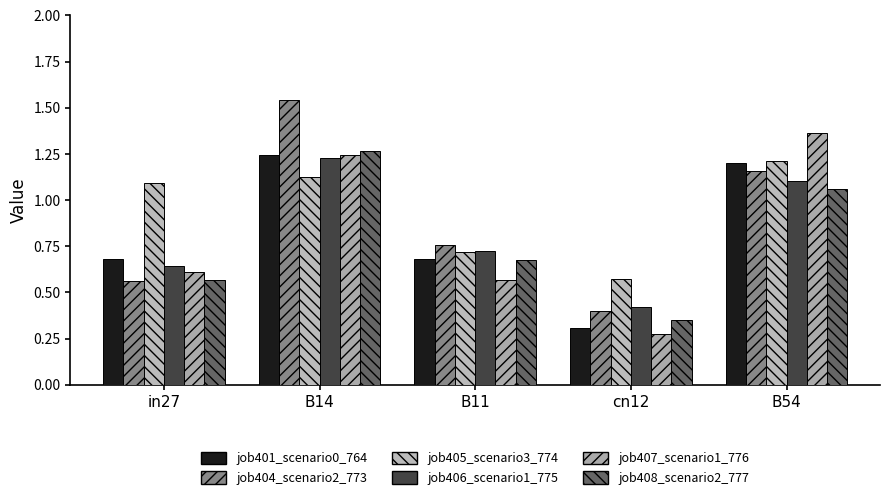

What is the sum of the job405_scenario3_774 values at cn12 and B54?

1.8